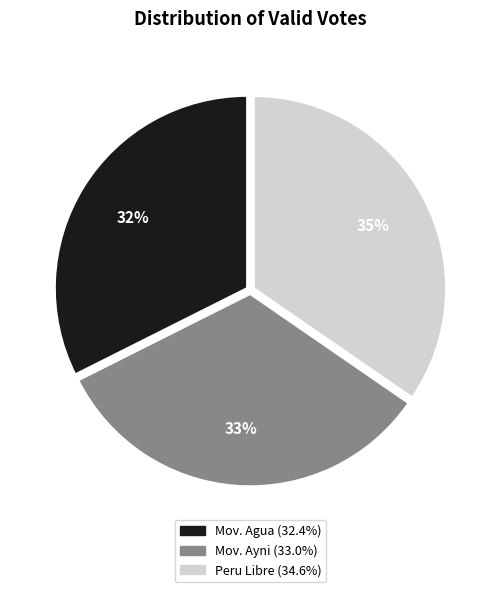

Is there any slice that represents more than half of the pie?

No